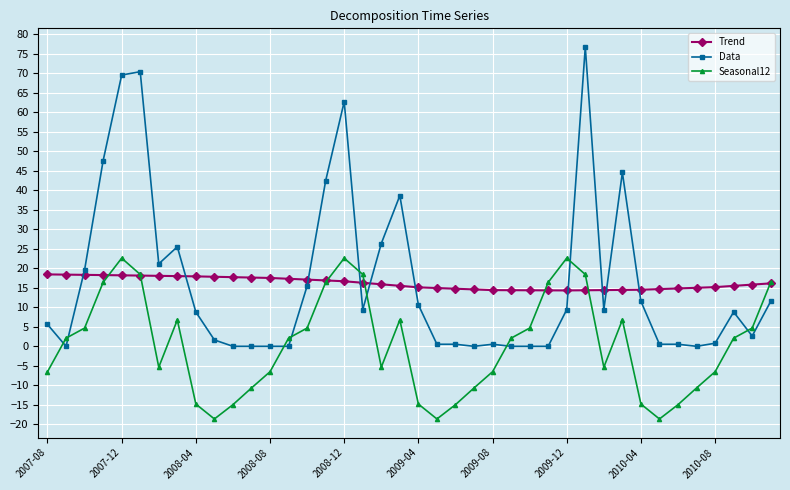

True or false: Trend and Seasonal12 intersect in this chart.

True